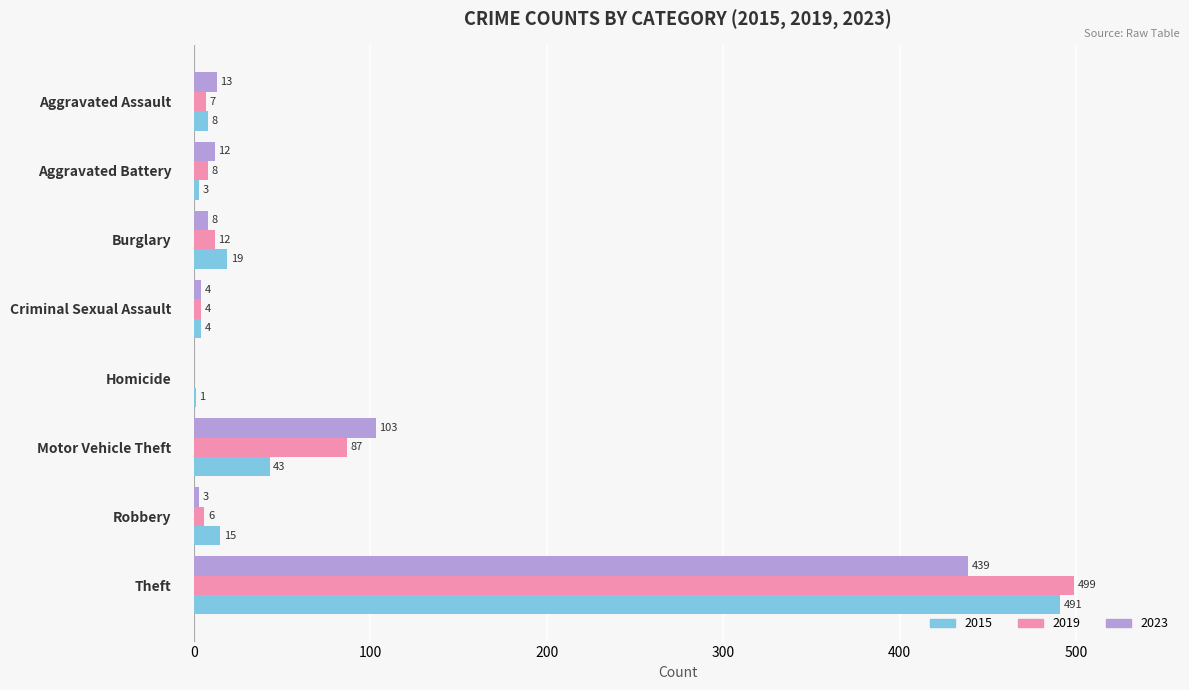

Where is 2015 nearest to the value 246?

Motor Vehicle Theft